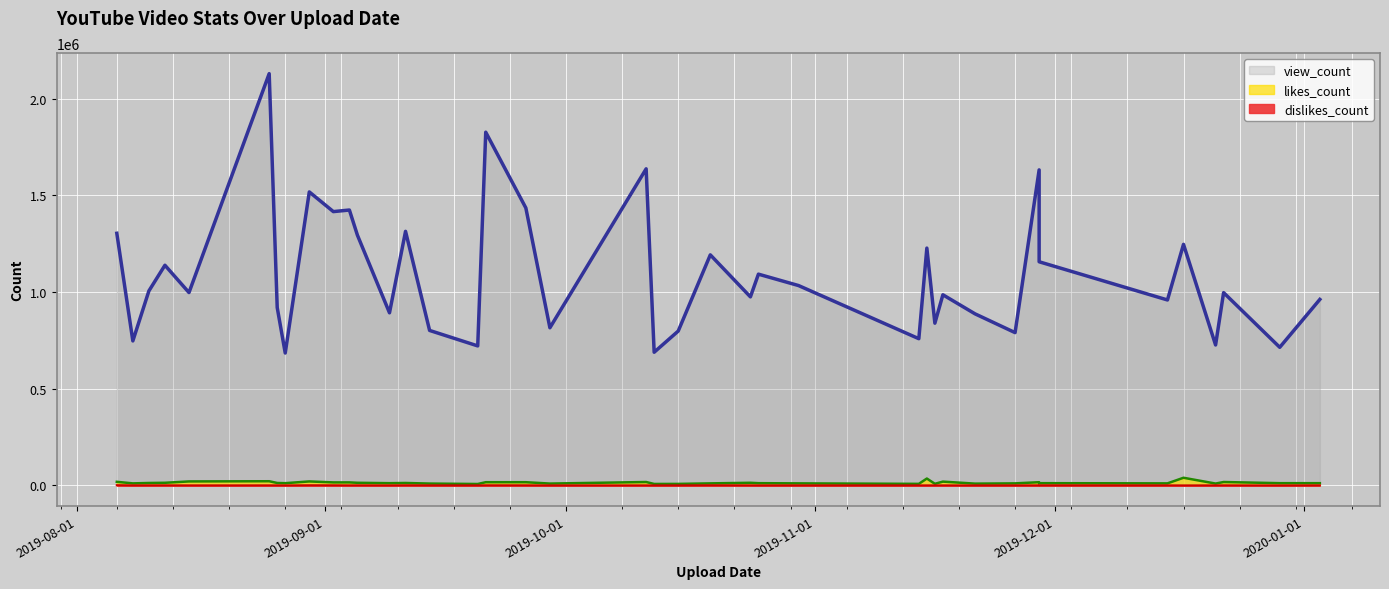

List the series in order of their peak value, lowest first.

dislikes_count, likes_count, view_count